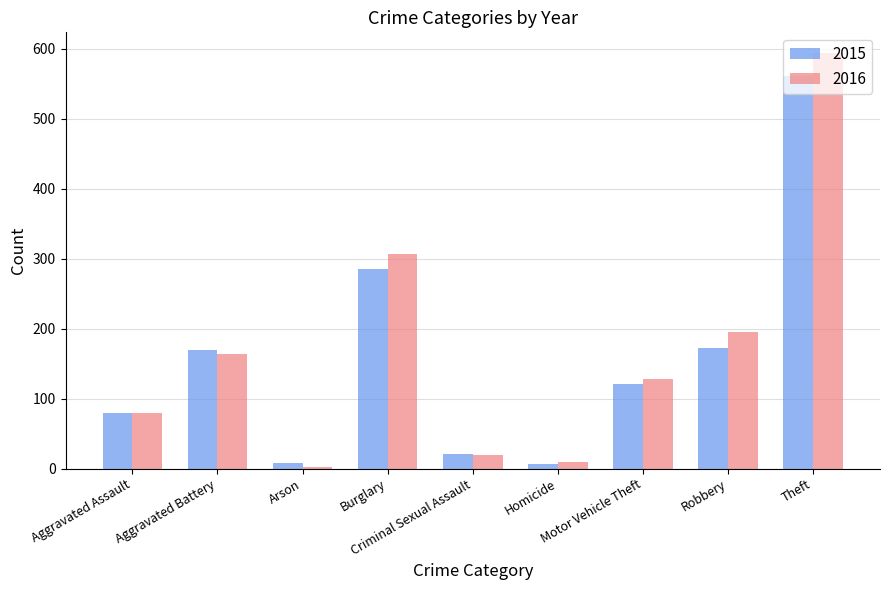

Read the 2015 value at Motor Vehicle Theft.

121